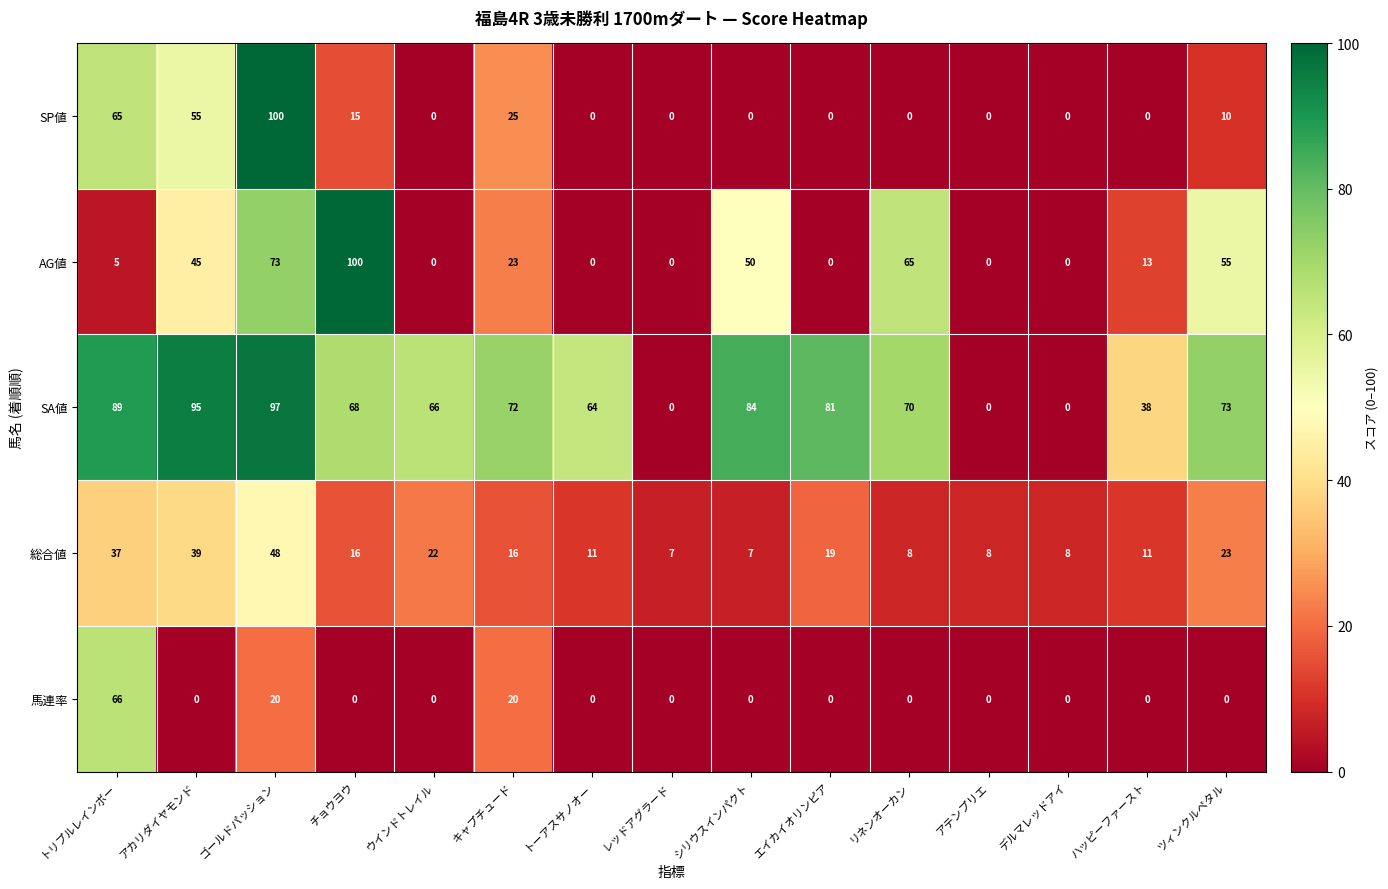

At which label is SP値 closest to 50?

アカリダイヤモンド